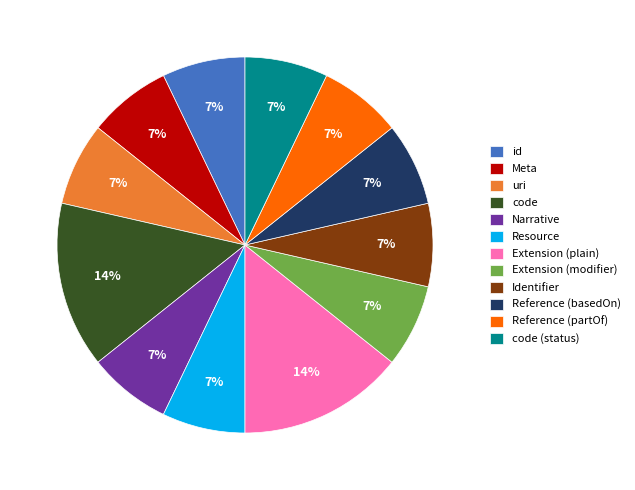

How many segments does this pie chart have?

12